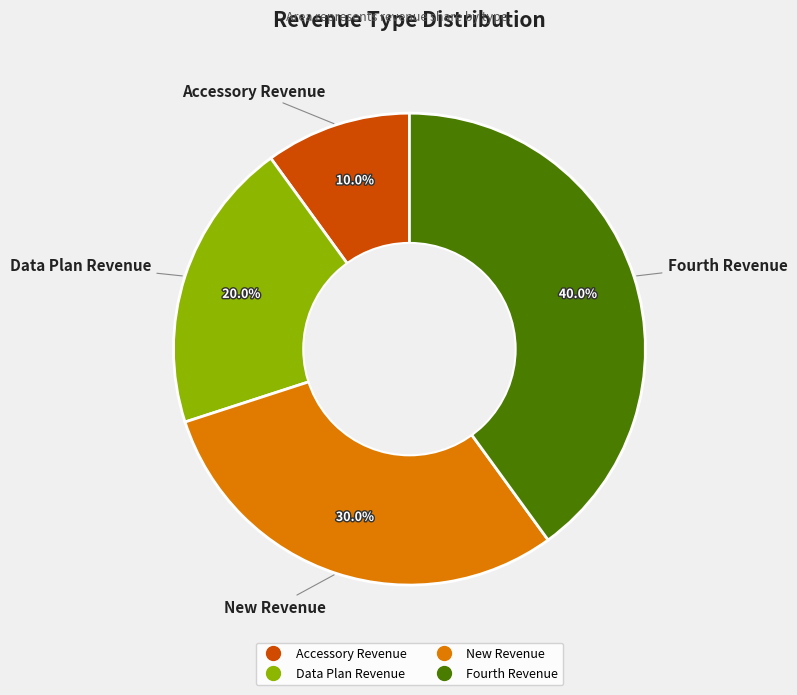

Which has a higher value, Fourth Revenue or New Revenue?

Fourth Revenue